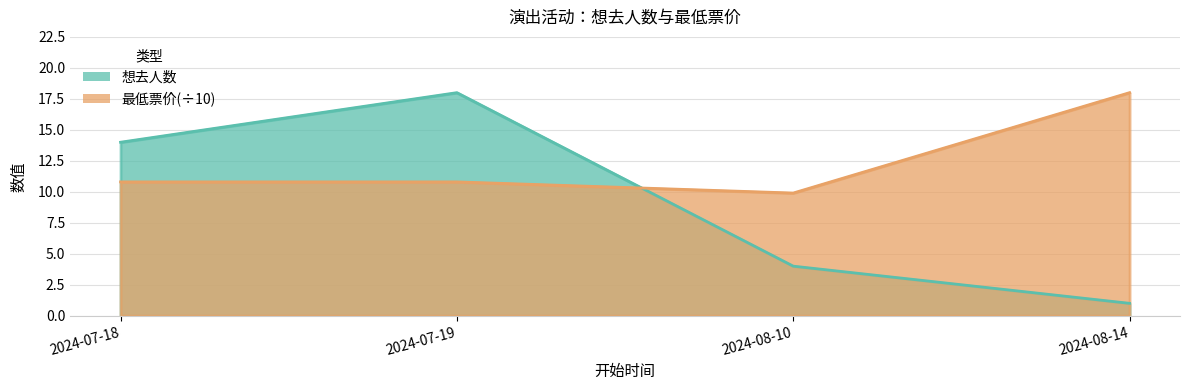

Rank the categories by 最低票价 value from highest to lowest.

2024-08-14, 2024-07-18, 2024-07-19, 2024-08-10